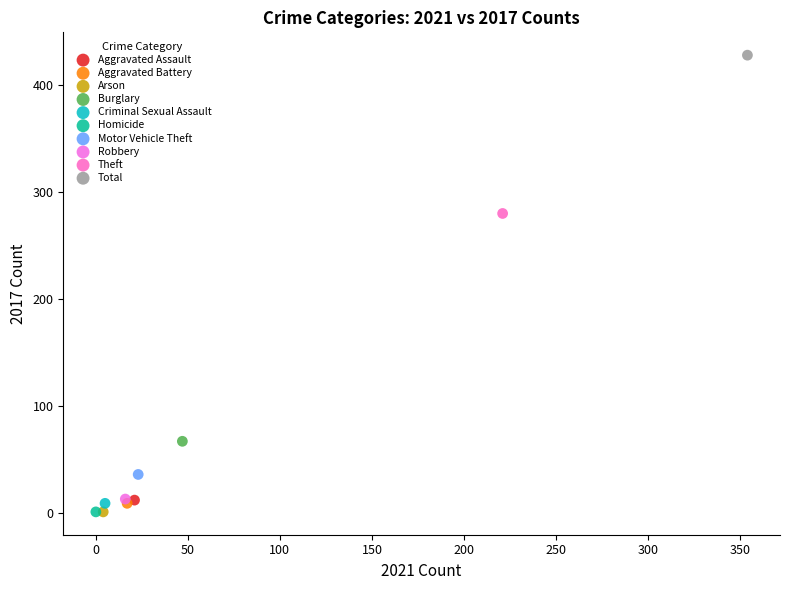

What are all the series names shown in the legend?

Aggravated Assault, Aggravated Battery, Arson, Burglary, Criminal Sexual Assault, Homicide, Motor Vehicle Theft, Robbery, Theft, Total